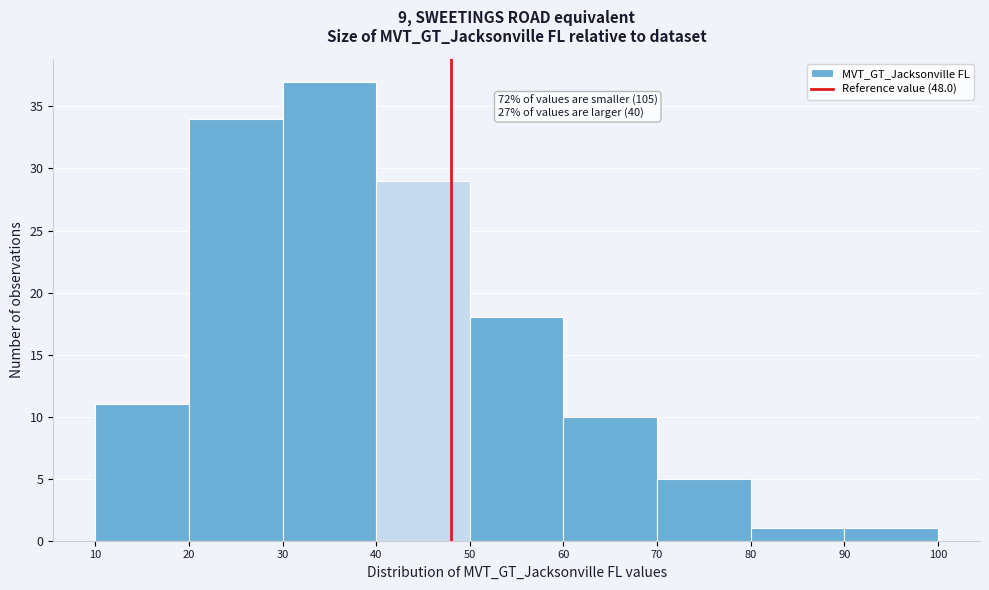

Which range on the x-axis has the tallest bar?

30 to 40